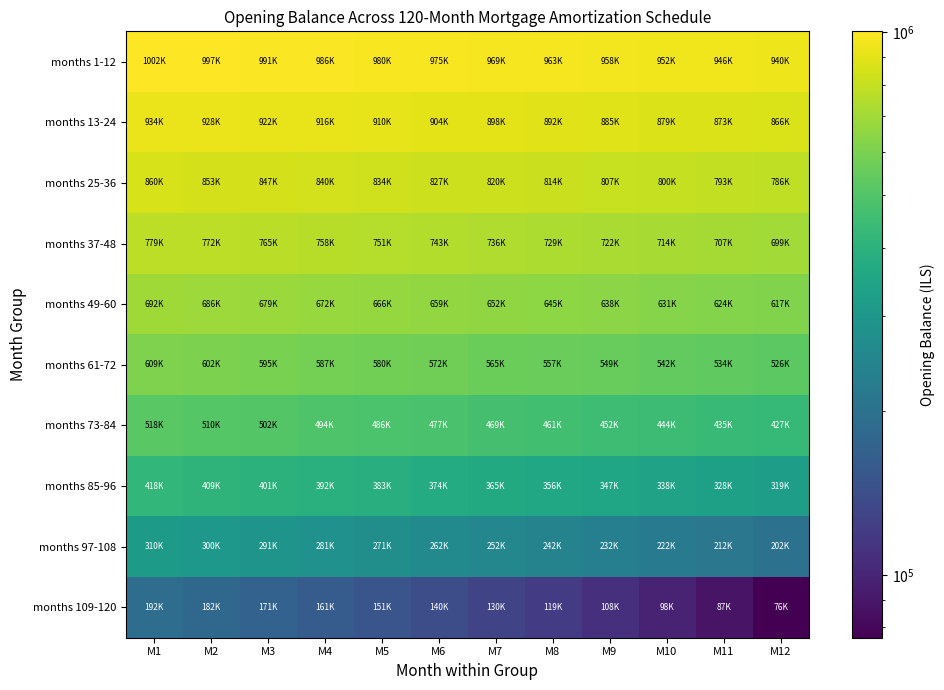

At which category is the sum across all series the highest?

M1